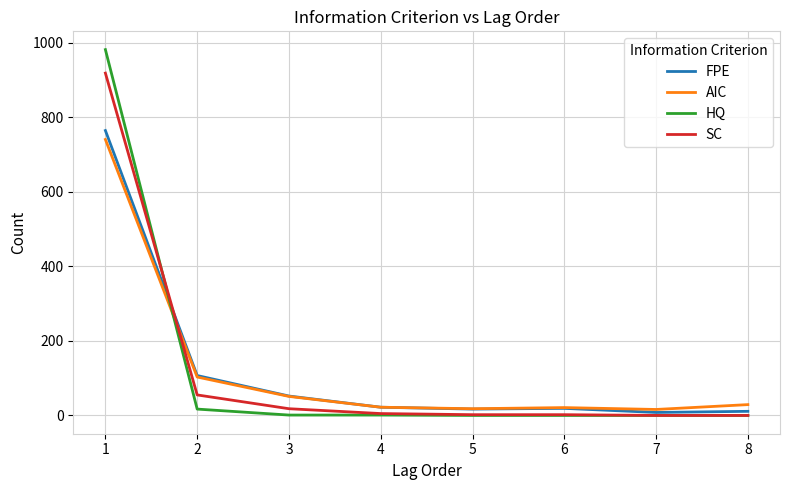

What is the greatest value displayed?

981